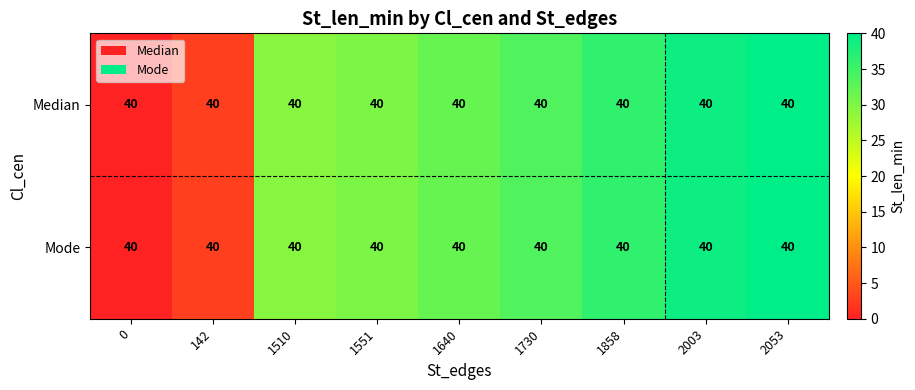

What is the difference between the maximum and minimum values in the Median series?

40.0